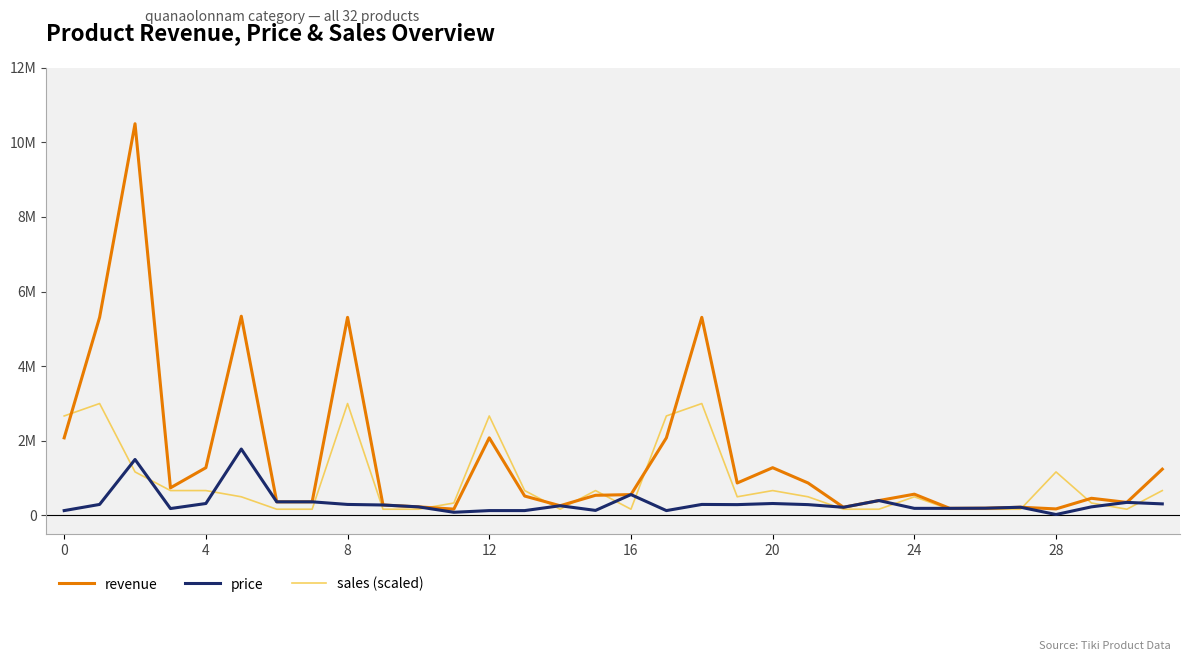

Does the chart have visible grid lines?

No